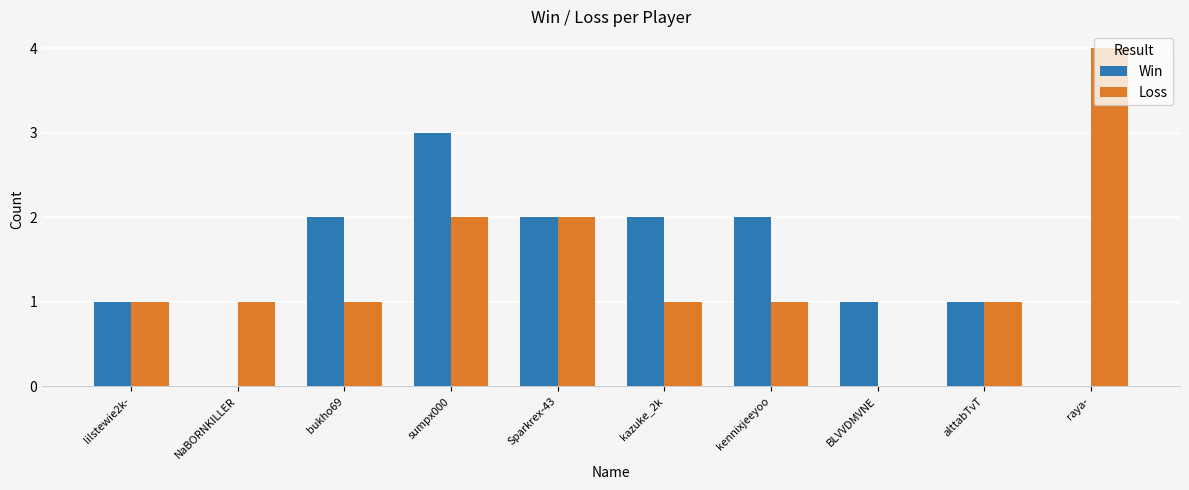

Is it true that Loss equals 2 at Sparkrex-43?

True